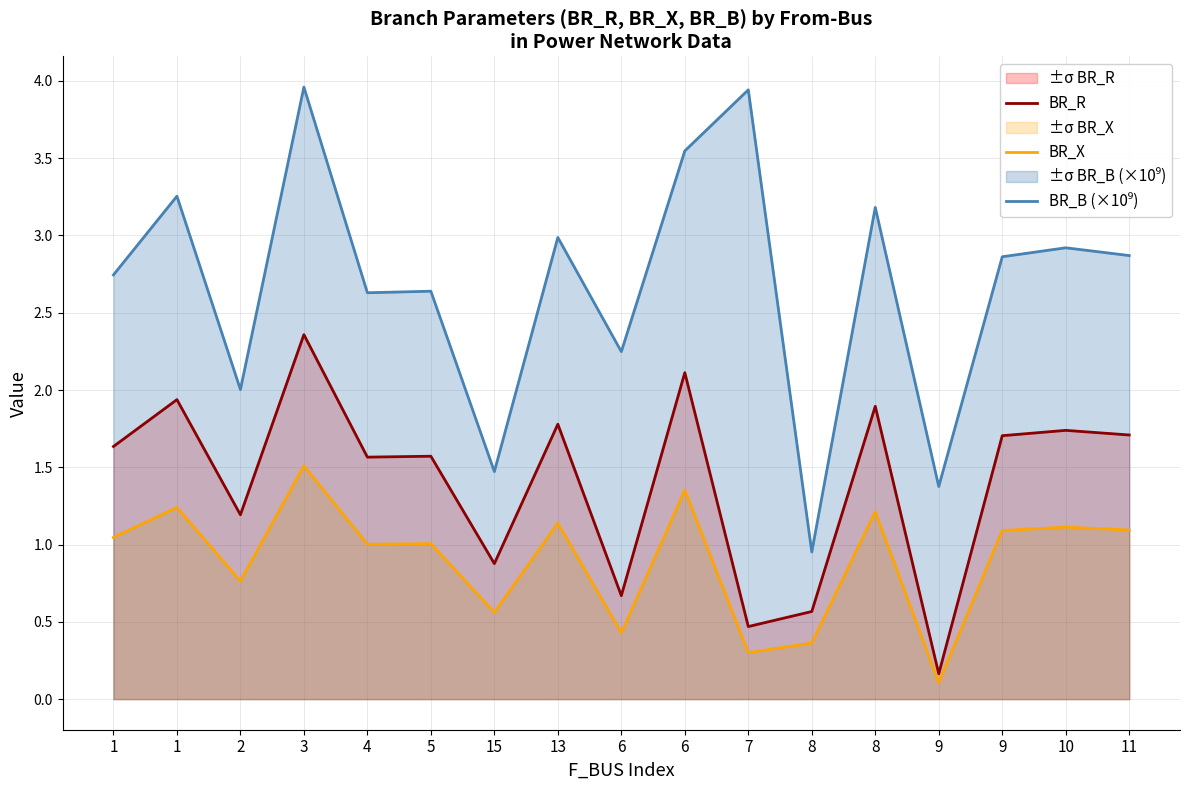

Which series changed the most between 6 and 8?

BR_R